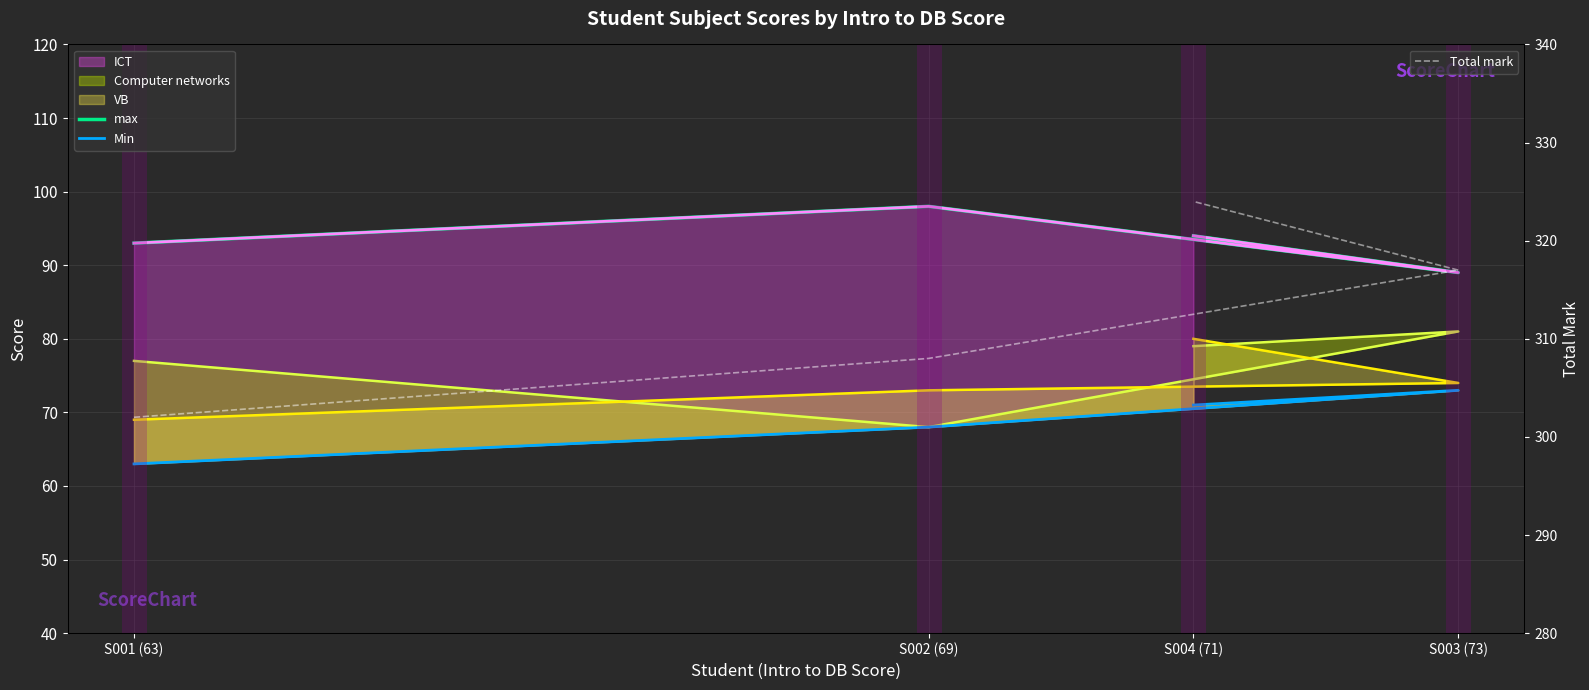

What is the difference between the maximum and minimum values in the max series?

9